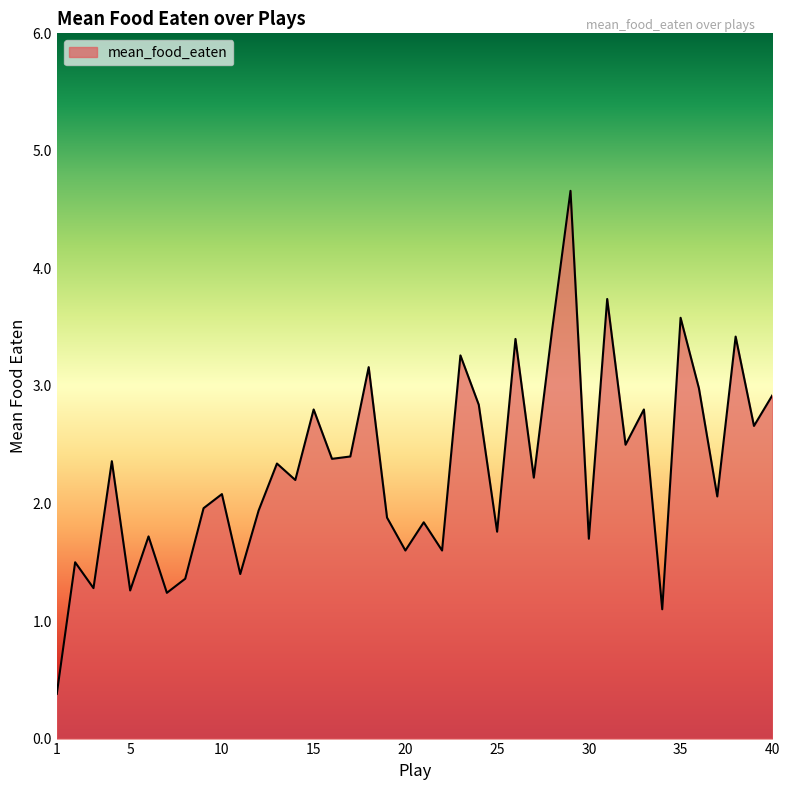

What is the difference between the maximum and minimum values?

4.3